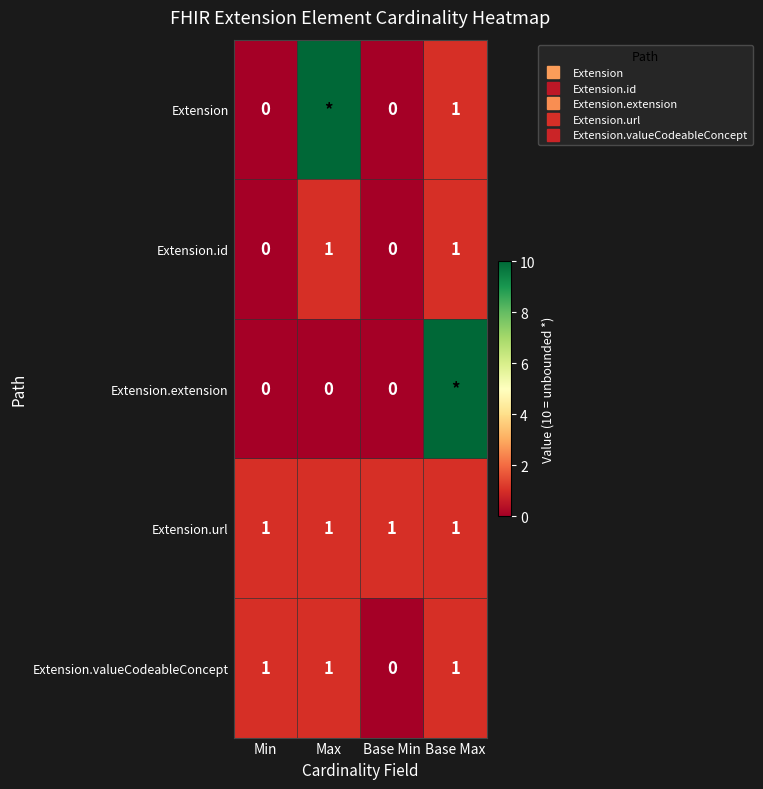

What is the maximum value for Extension.extension?

10